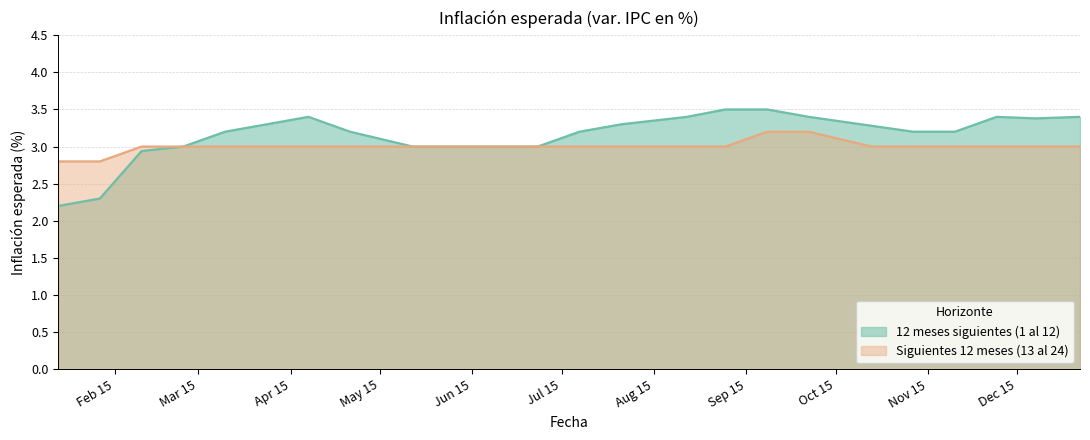

The 12 meses siguientes (1 al 12) series shows 2.1 at 24-11-2015. True or false?

False